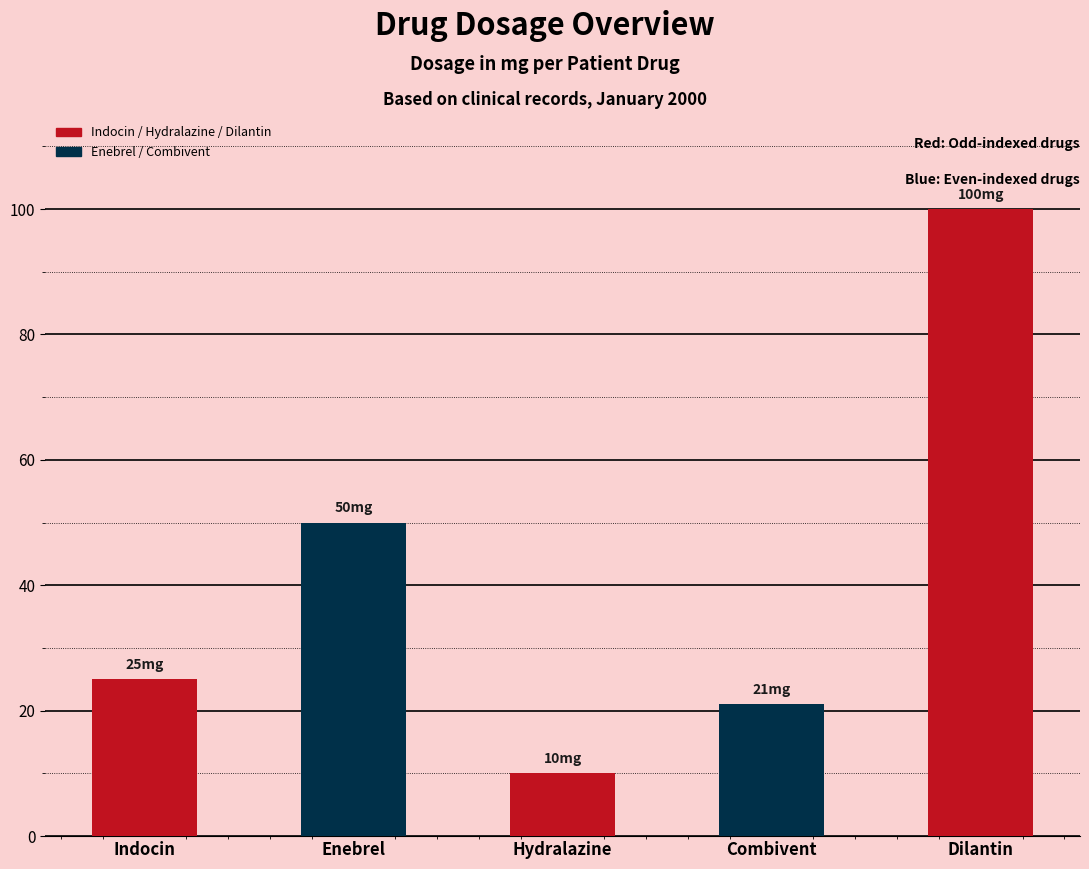

Does the chart contain any negative values?

No